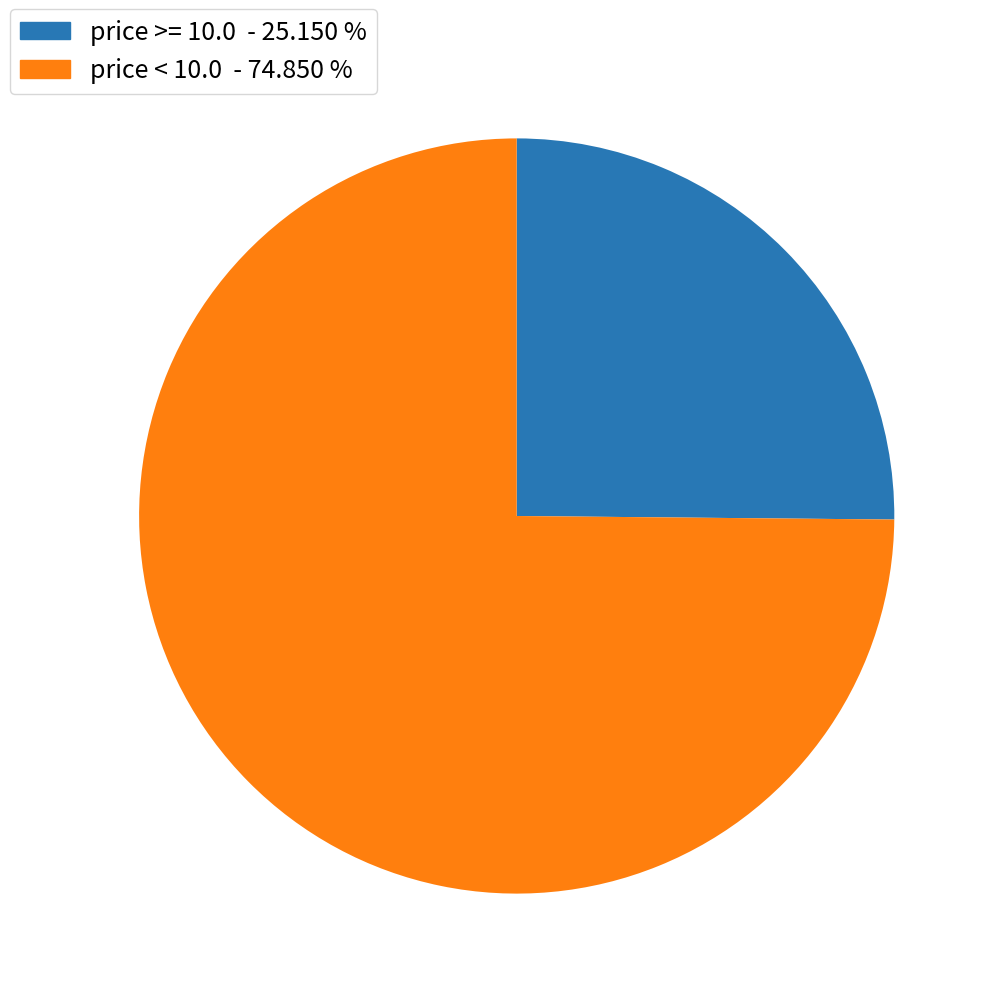

Between price < 10.0 - 74.850 % and price >= 10.0 - 25.150 %, which is larger?

price < 10.0 - 74.850 %